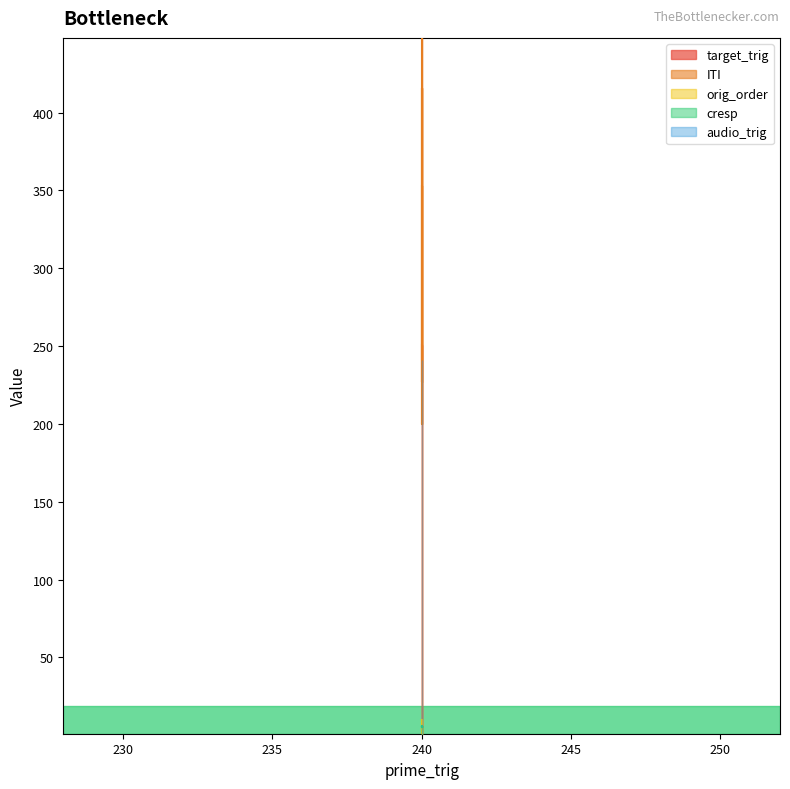

At which category does ITI reach its first local valley?

240